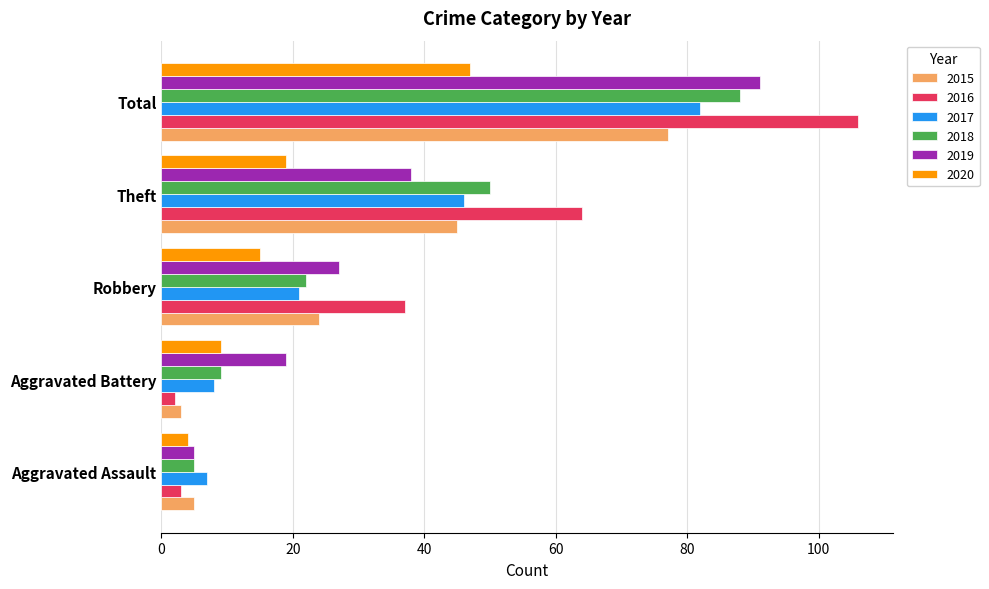

Is the value of 2019 at Theft greater than the value of 2017 at Aggravated Battery?

Yes